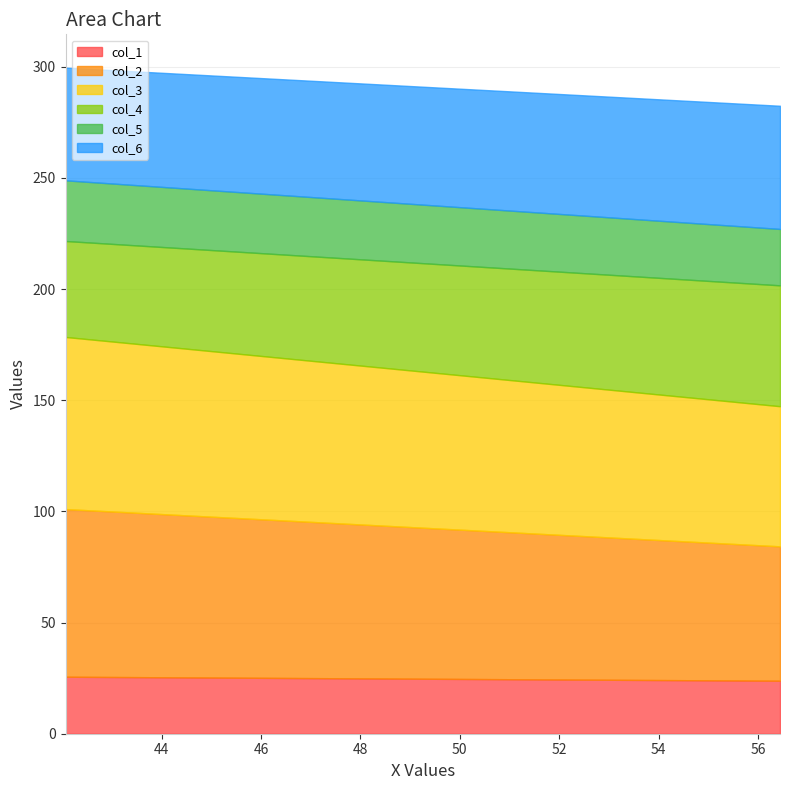

True or false: col_2 has a value of 65.7 at 1.

True